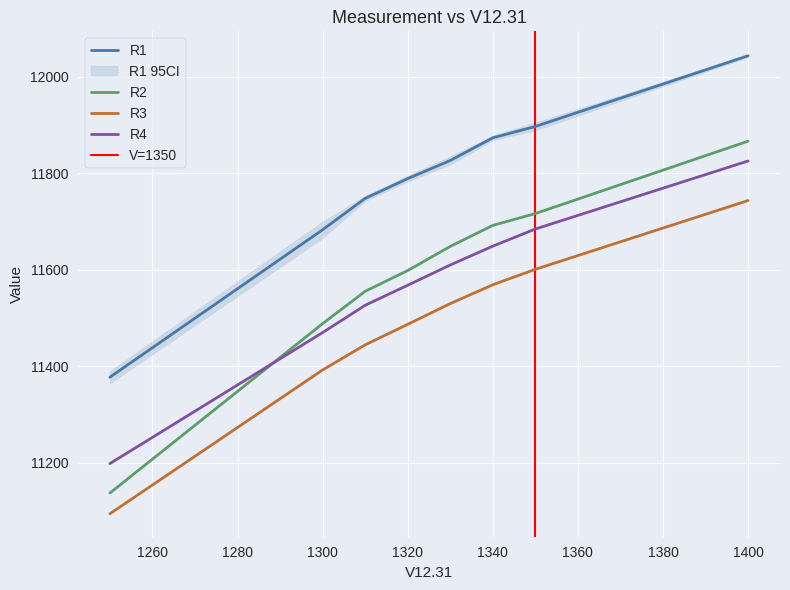

At which label does R2 first exceed 11648?

1340